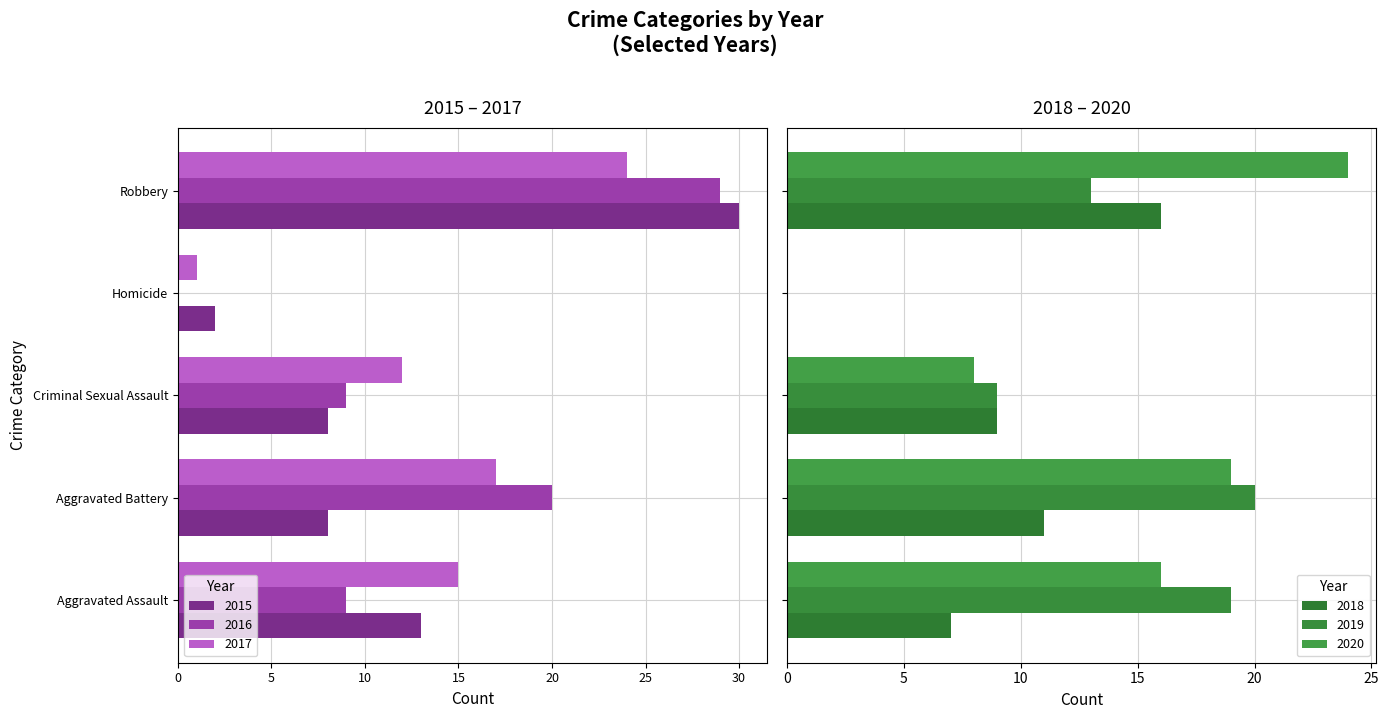

Is the value of 2015 at Robbery greater than the value of 2020 at Aggravated Battery?

No